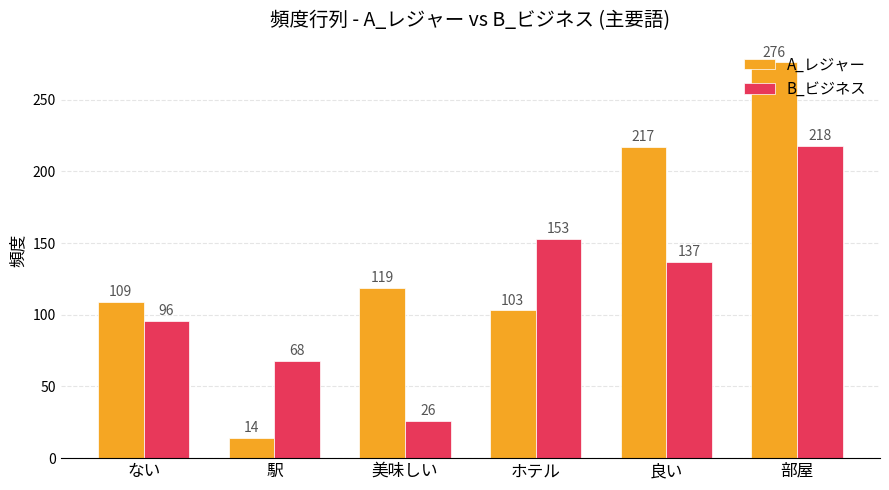

Reading left to right, transcribe all the data shown in this chart.

A_レジャー: 109	14	119	103	217	276
B_ビジネス: 96	68	26	153	137	218